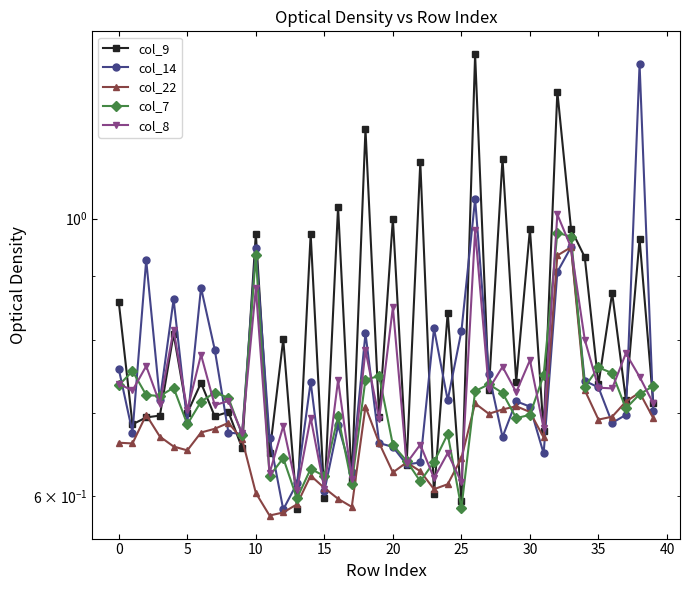

What is the average value of the col_14 series?

0.8